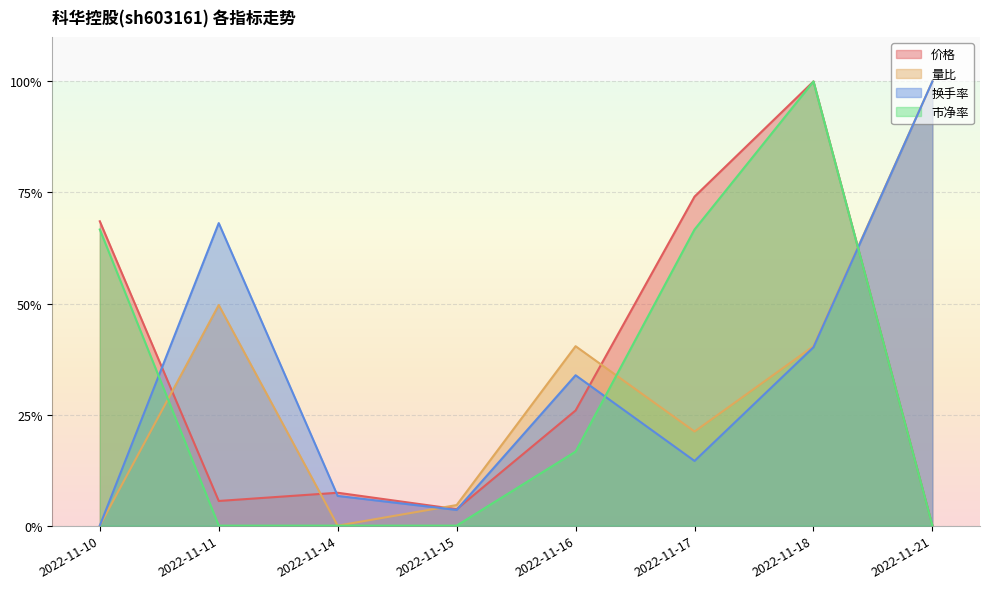

Which series has the largest total across all categories?

价格